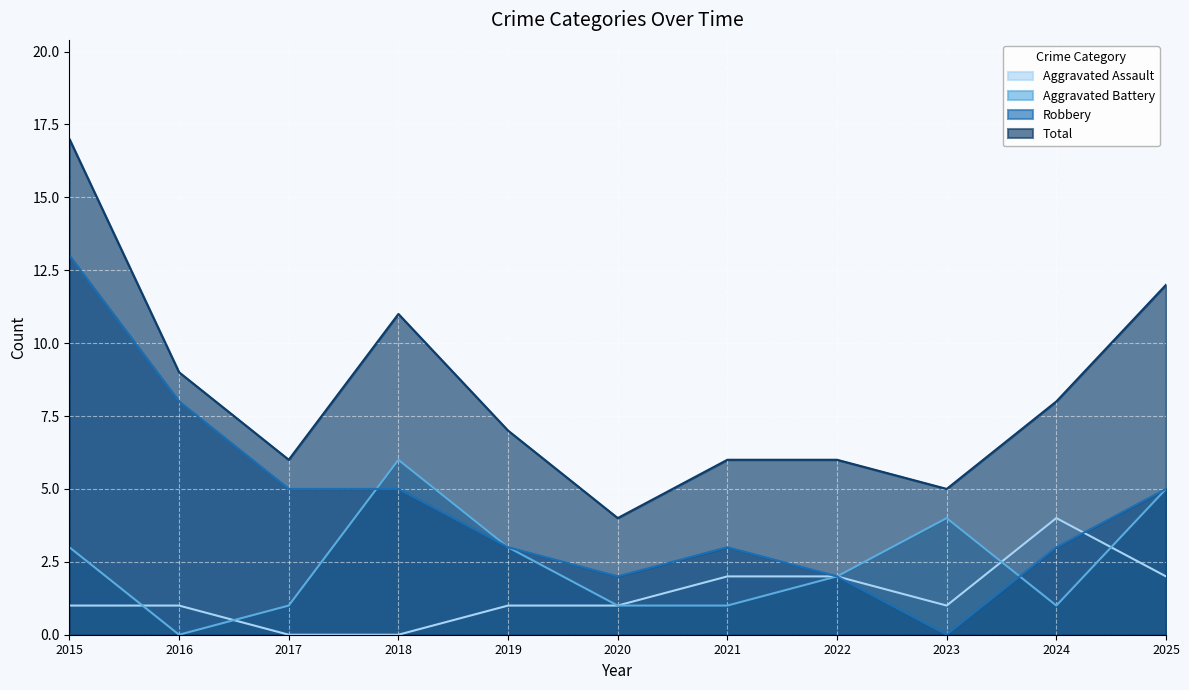

How many values in Robbery are above zero?

10